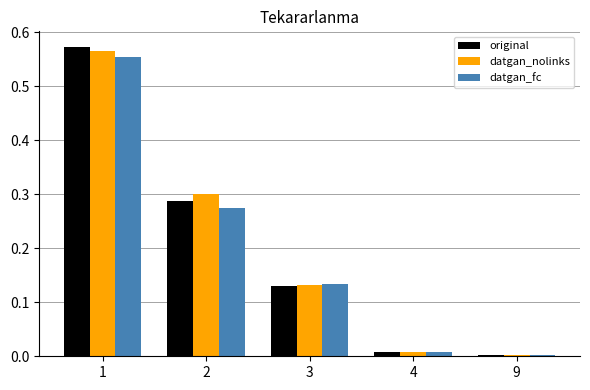

How many distinct data groups are displayed?

3